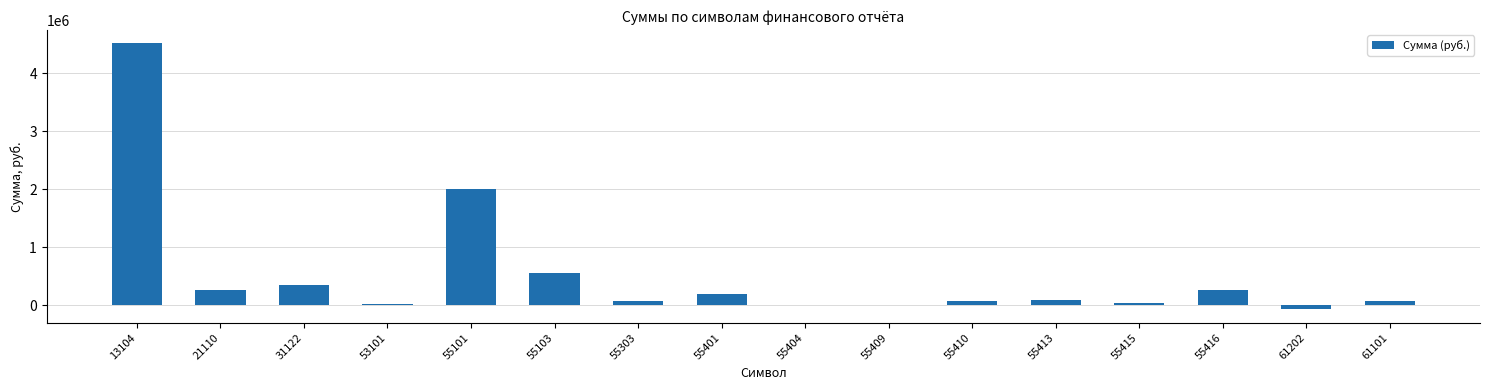

What is the sum of the values at 55103 and 55101?

2546532.4